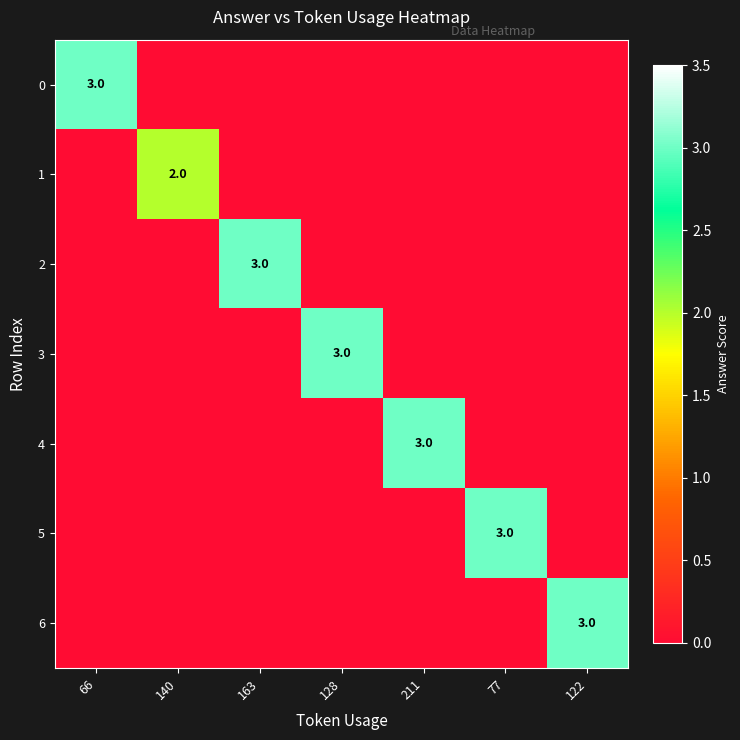

The 1 series shows 3 at 140. True or false?

False